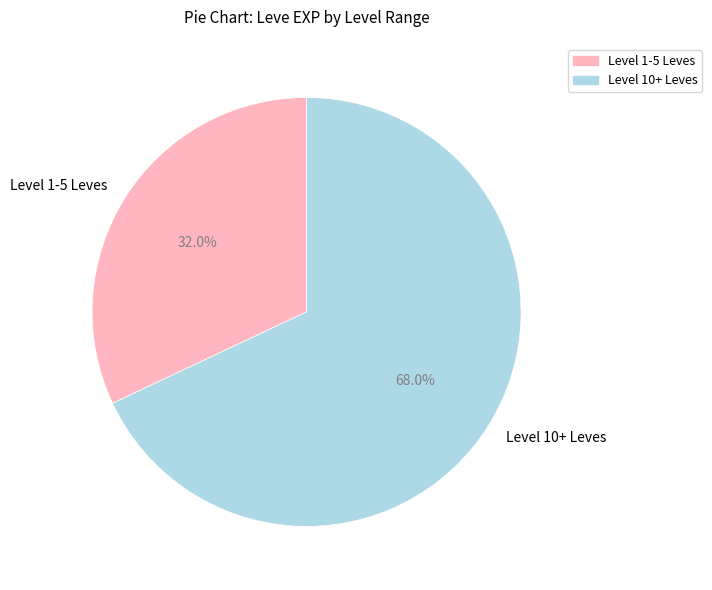

To the nearest percent, what is the average slice percentage?

50%